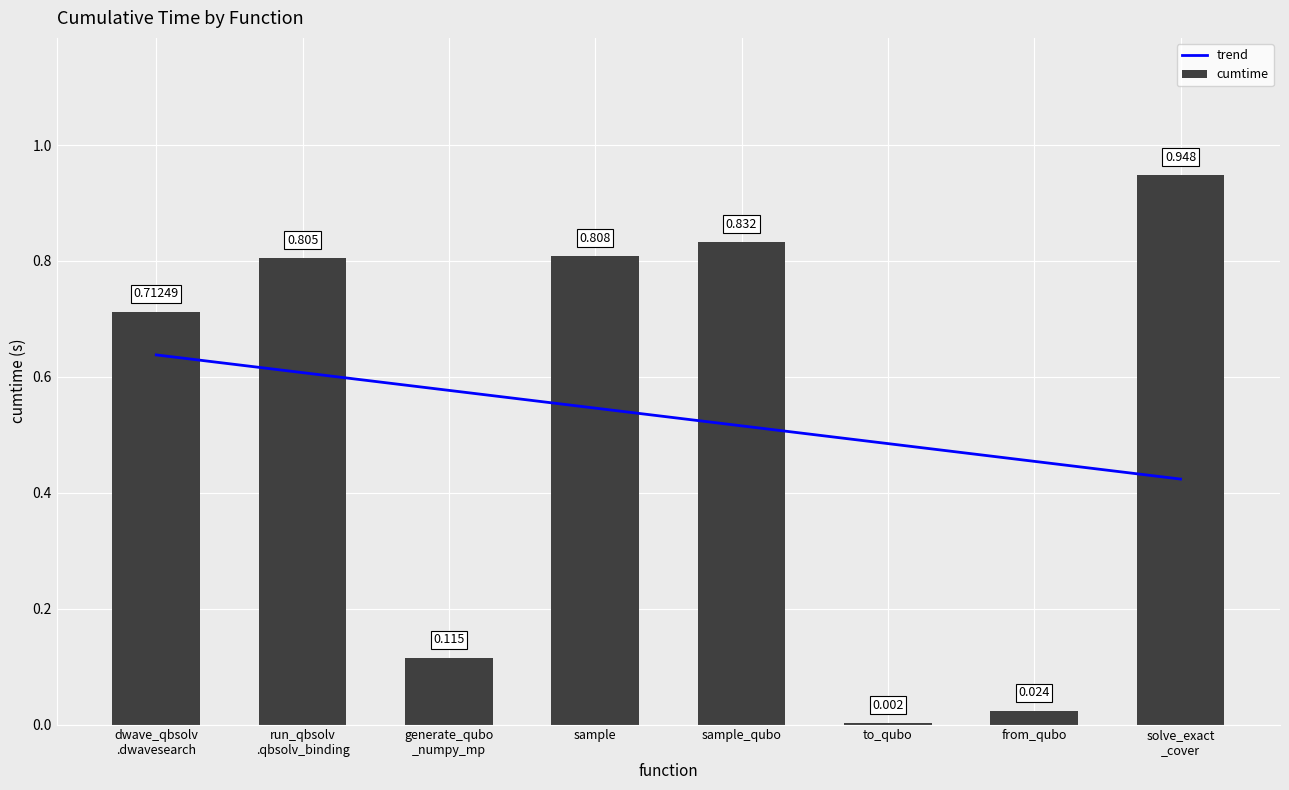

Where is cumtime nearest to the value 0?

to_qubo